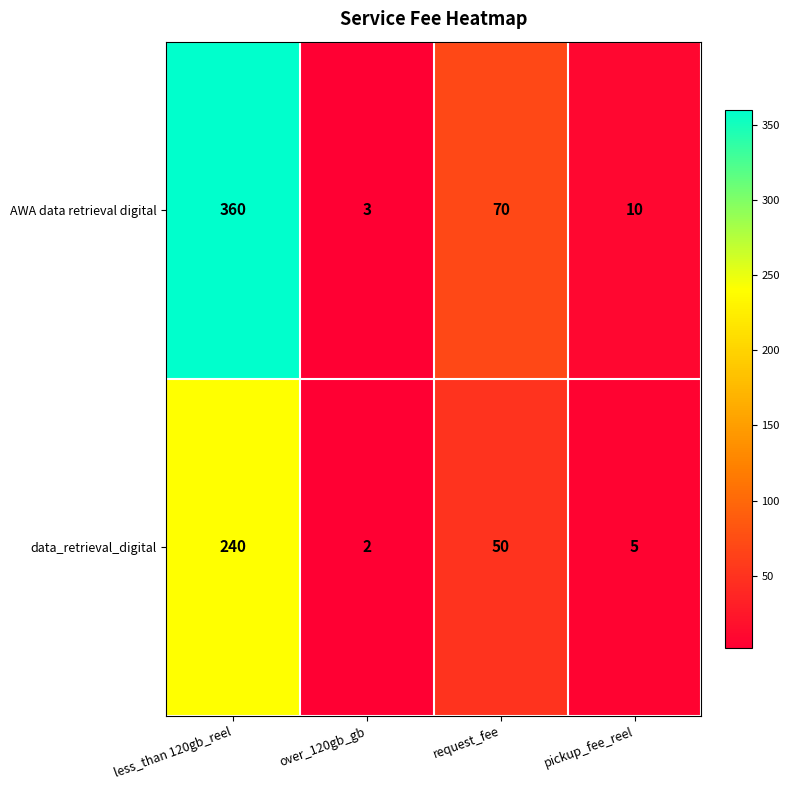

What is the difference between the maximum and minimum values in the data_retrieval_digital series?

238